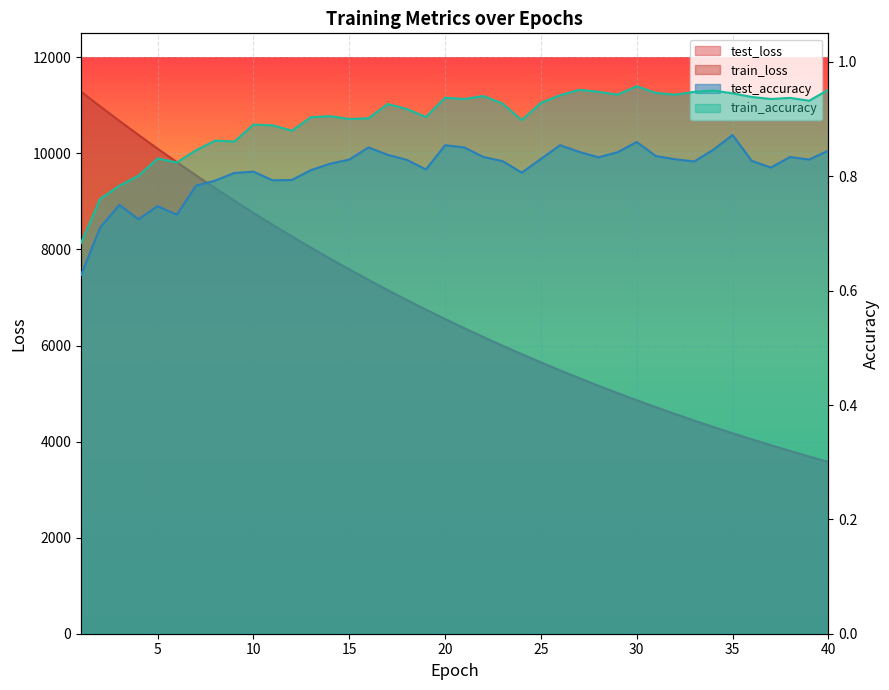

True or false: test_loss and train_accuracy cross at least once.

False